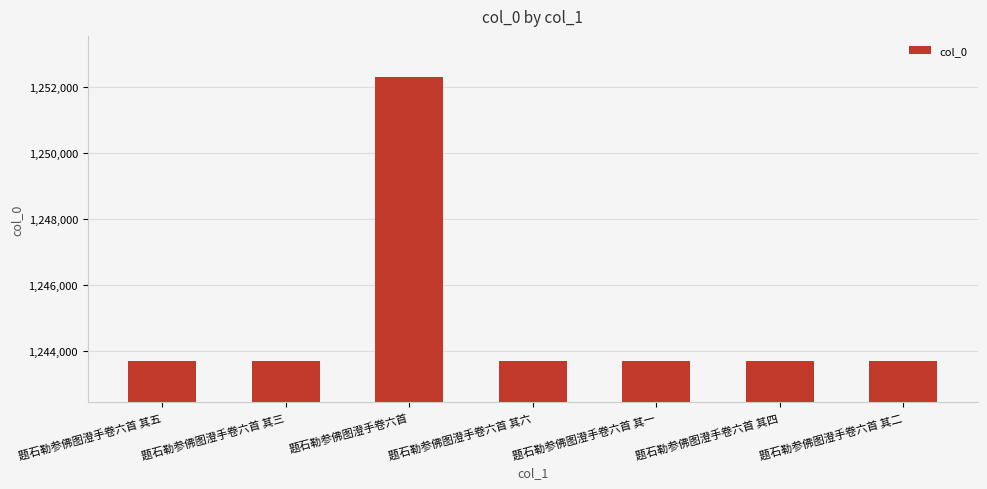

What is the maximum value shown in the chart?

1252290